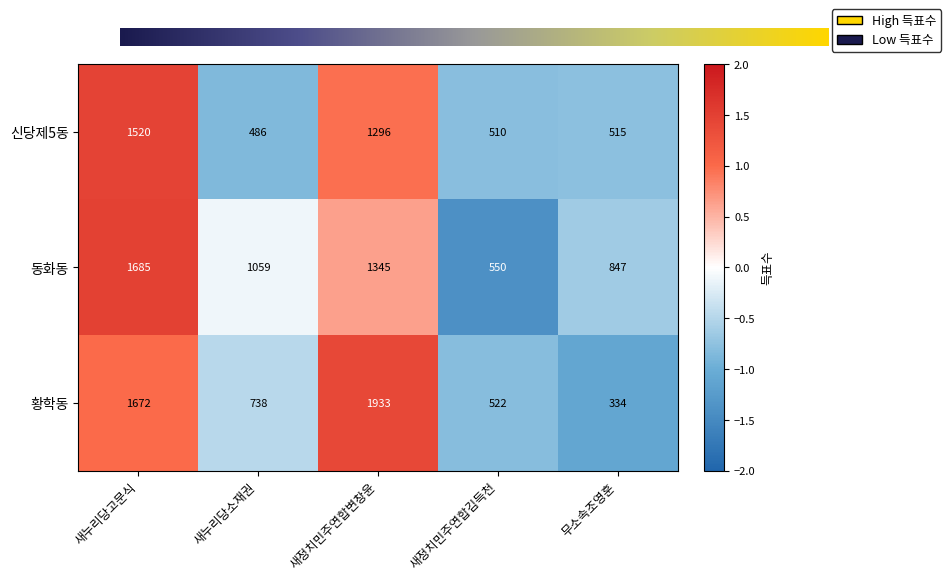

The value of 황학동 at 새정치민주연합김득천 is -0.6. True or false?

False